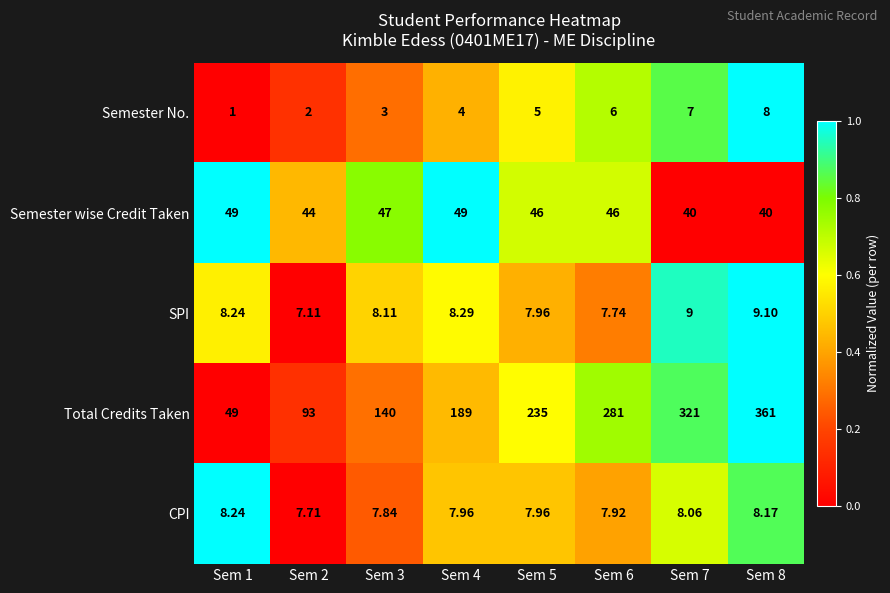

Rank the series by their maximum value, from highest to lowest.

Total Credits Taken, Semester wise Credit Taken, SPI, CPI, Semester No.